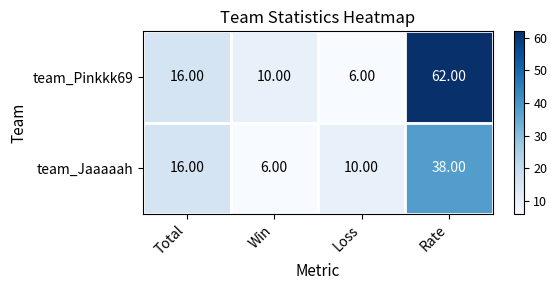

Rank the series by their average value, from highest to lowest.

team_Pinkkk69, team_Jaaaaah